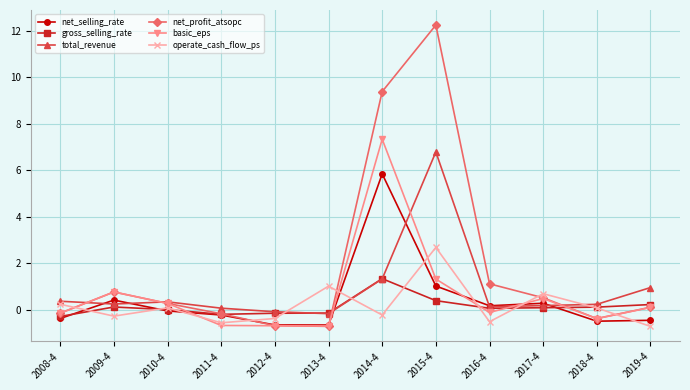

How many negative values does the total_revenue series have?

2